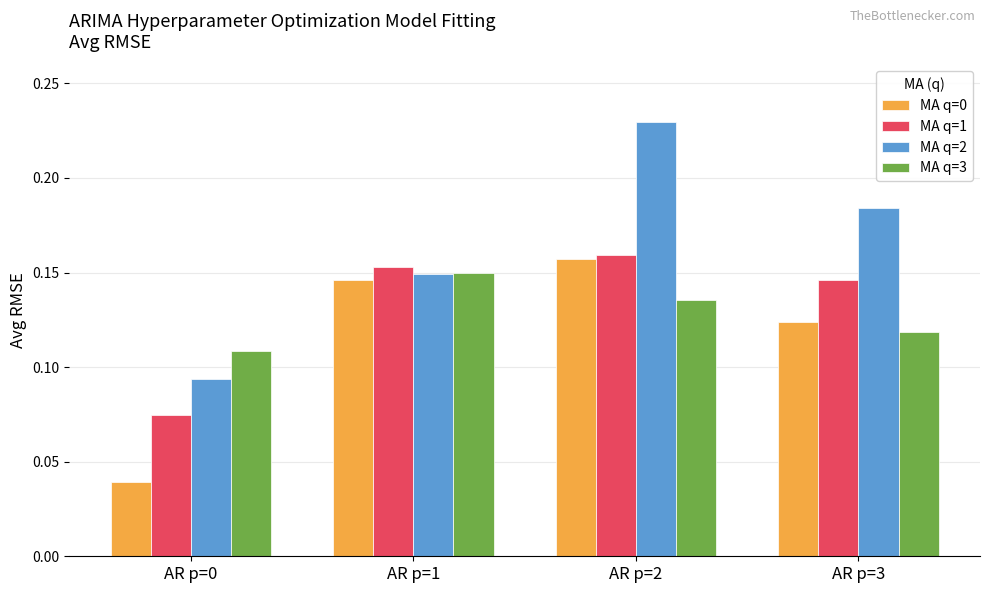

At which category is the sum across all series the highest?

AR p=2